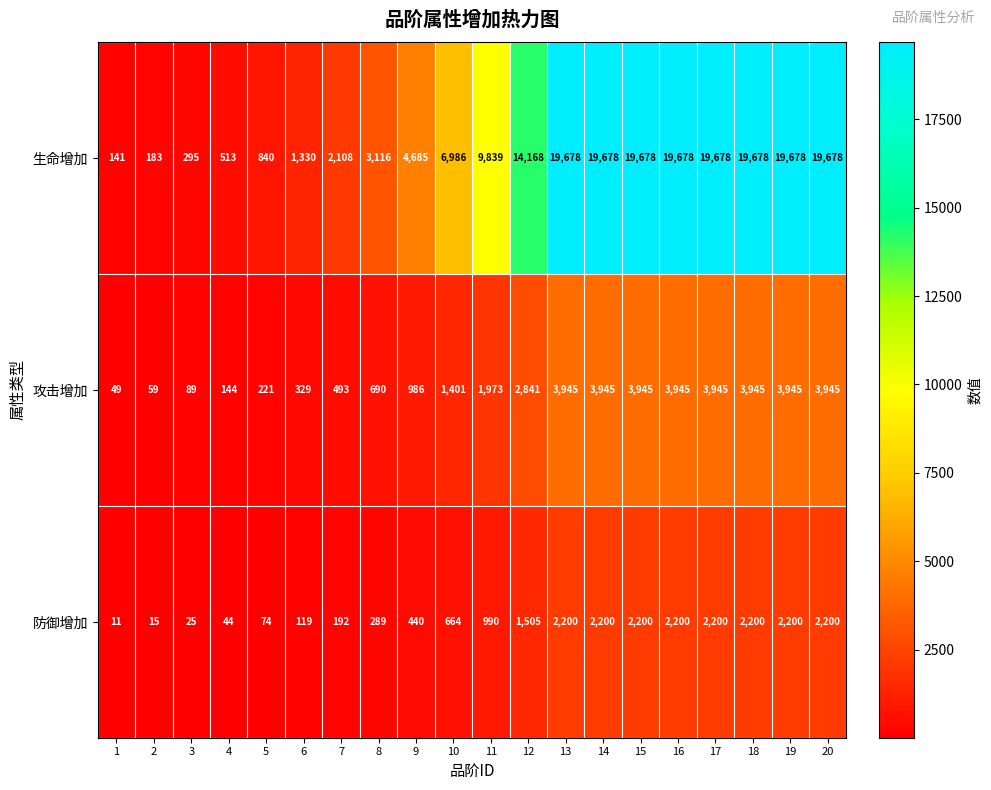

Rank the series by their maximum value, from lowest to highest.

防御增加, 攻击增加, 生命增加